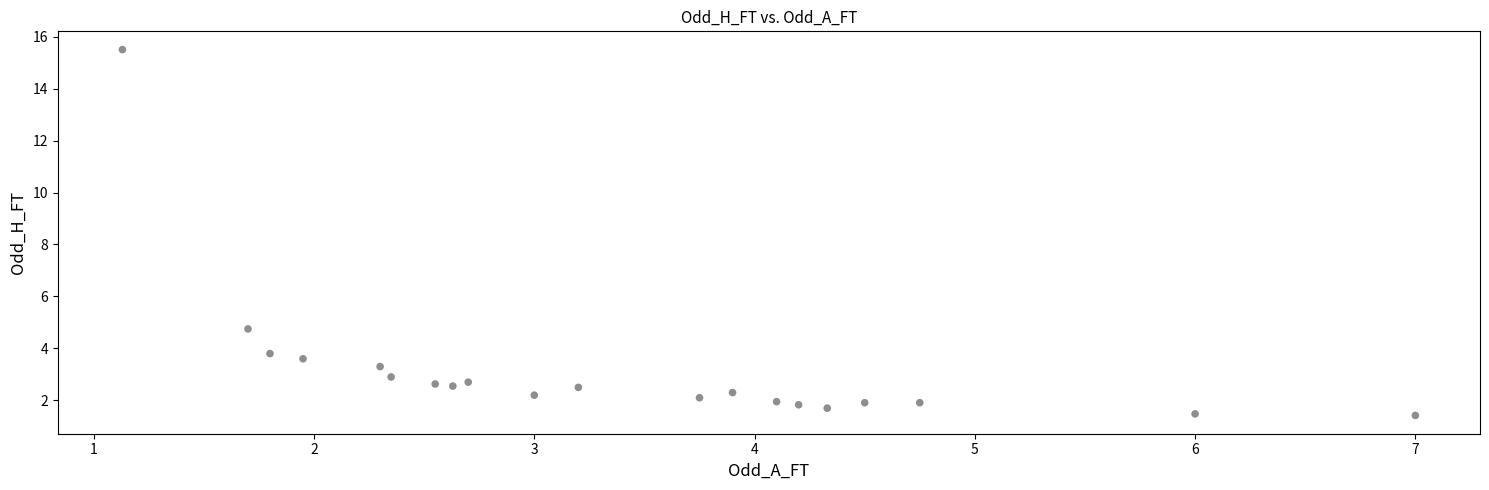

What is the range of Y values (max minus min)?

14.1